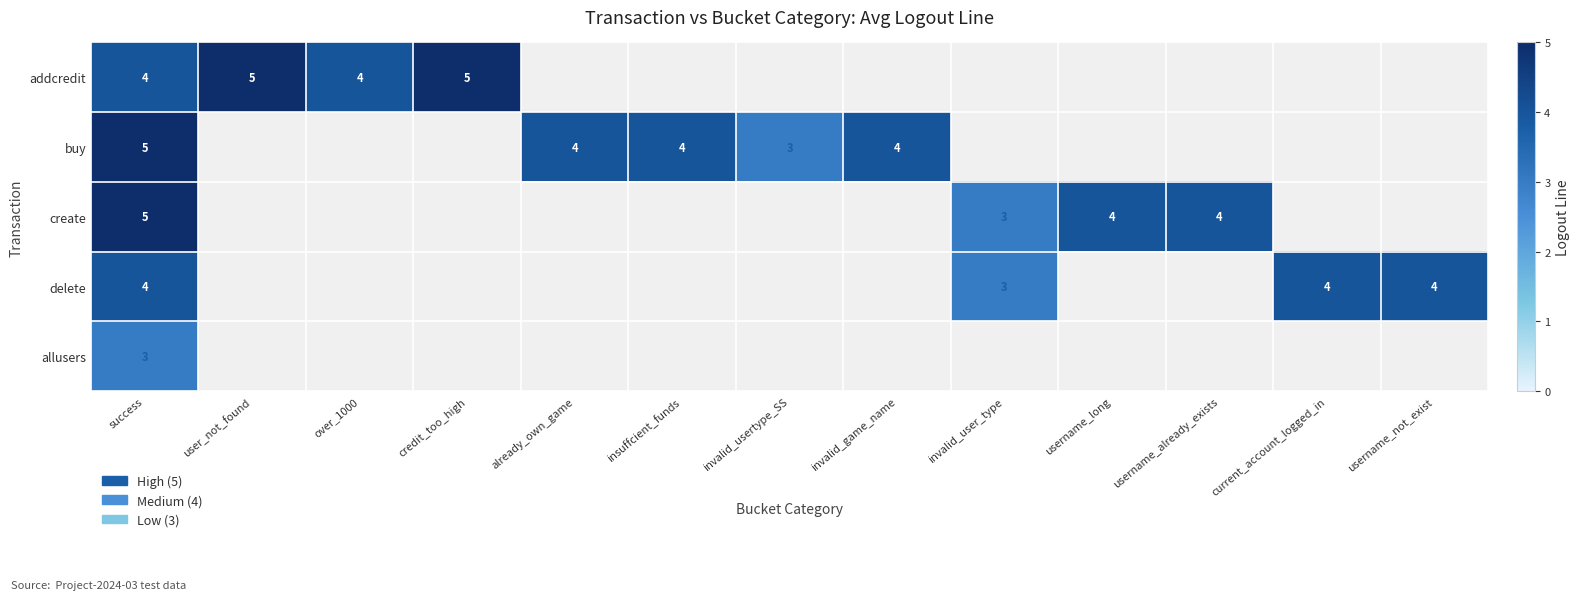

Is it true that buy equals 1 at success?

False